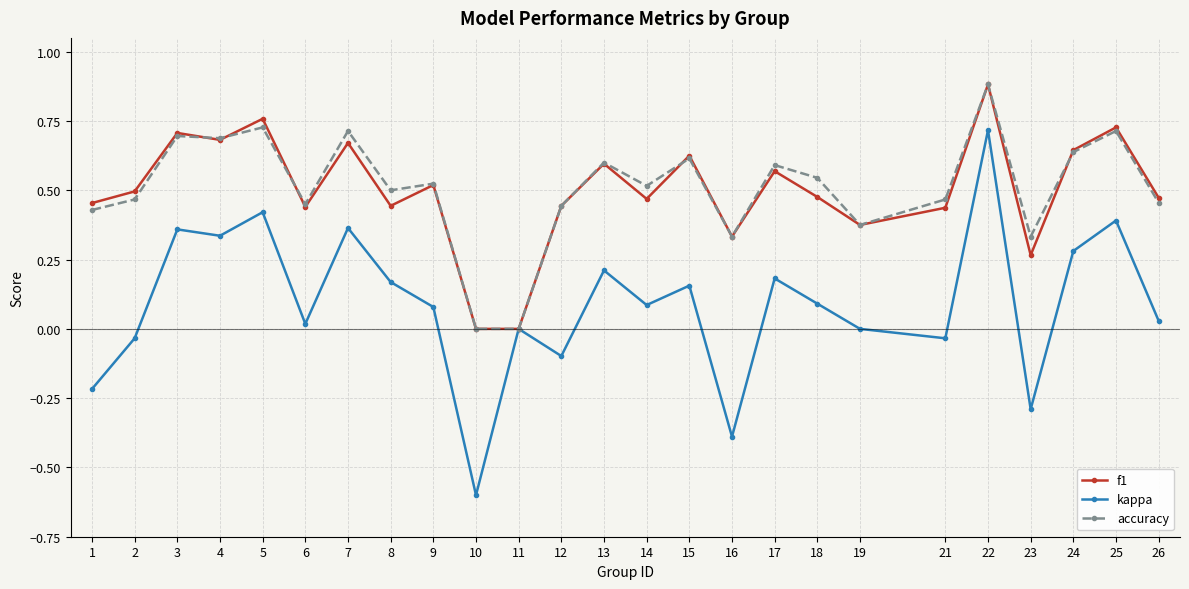

Count the number of data series in this chart.

3